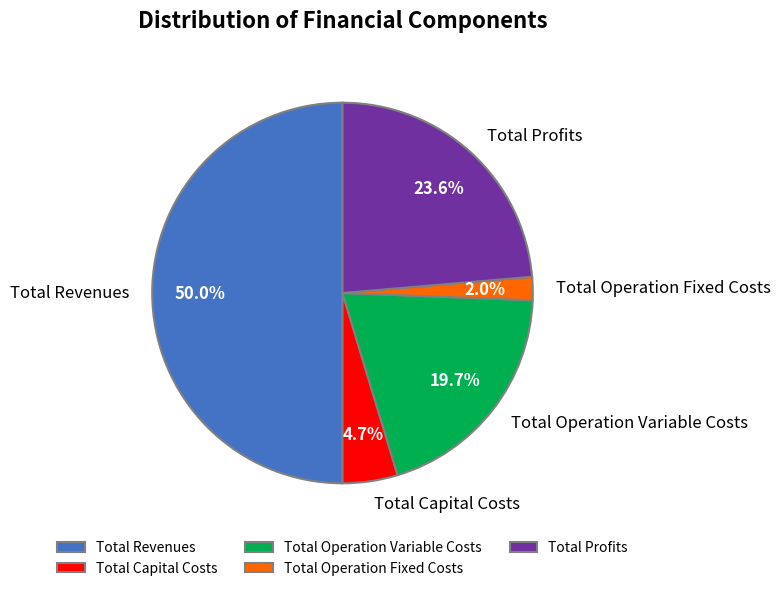

Does Total Profits account for over 50% of the chart?

No